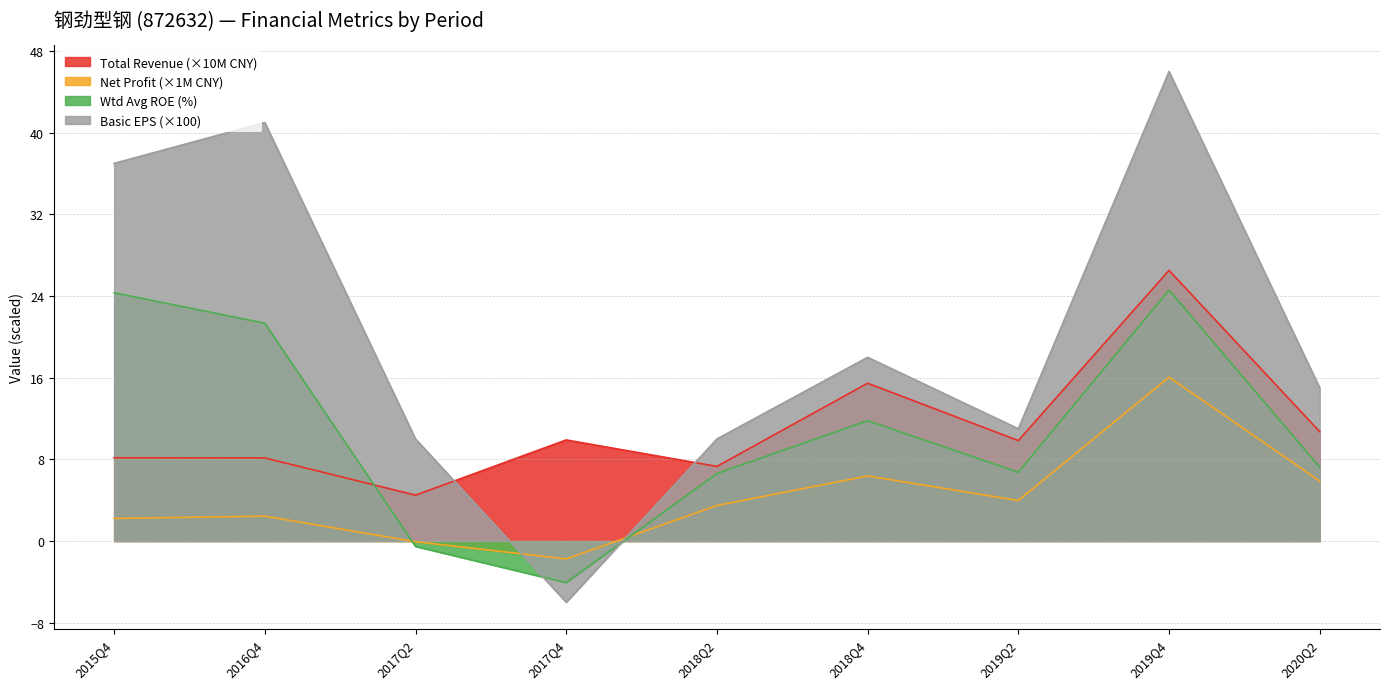

What is the spread (max minus min) of values at 2019Q2?

7.0